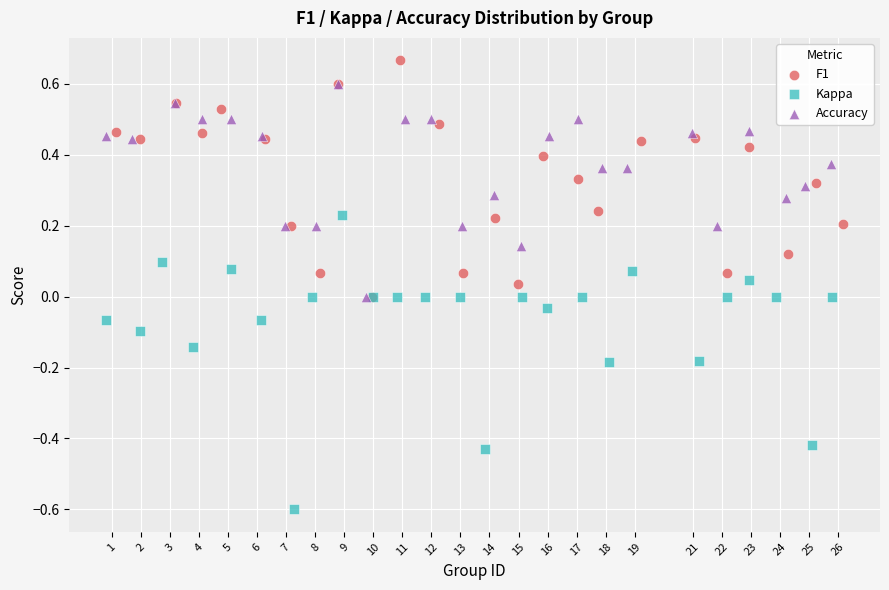

Which series has the largest Y range (max minus min)?

Kappa